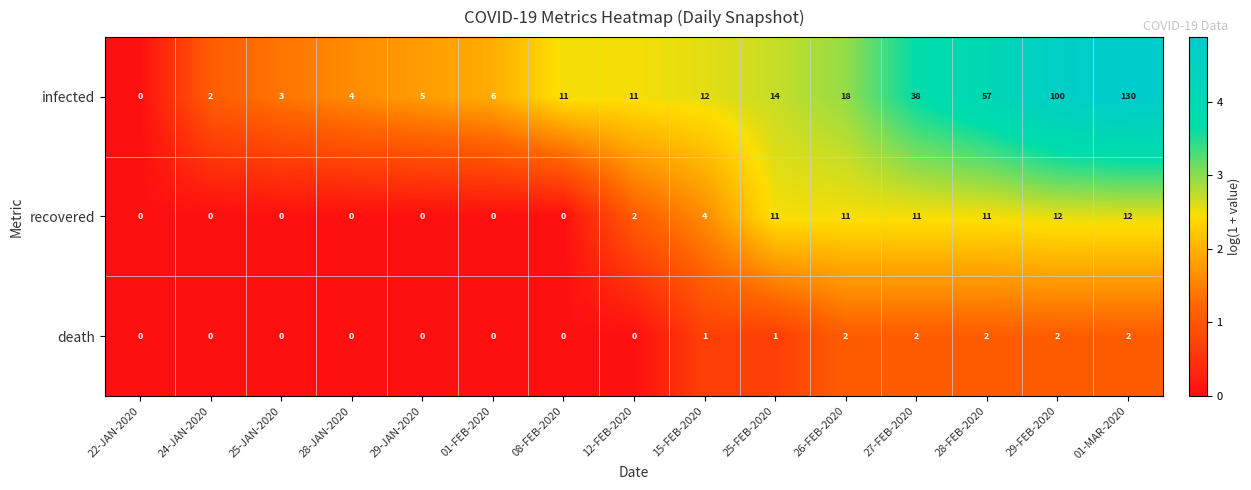

What is the maximum value shown in the chart?

130